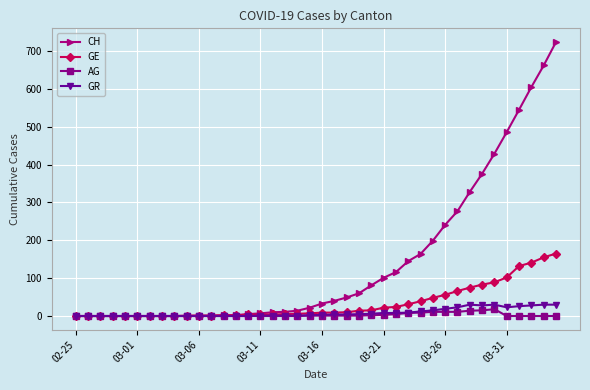

What is the maximum value for AG?

18